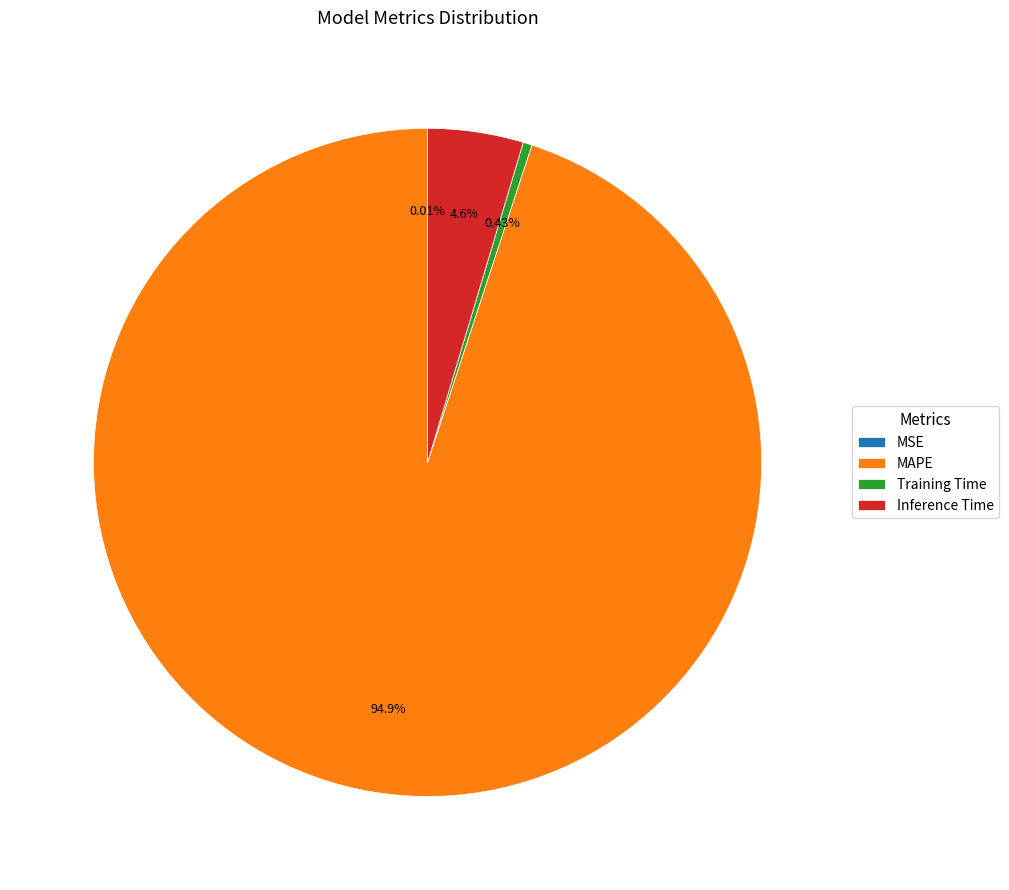

Do MAPE and Training Time together represent more than half of the pie?

Yes